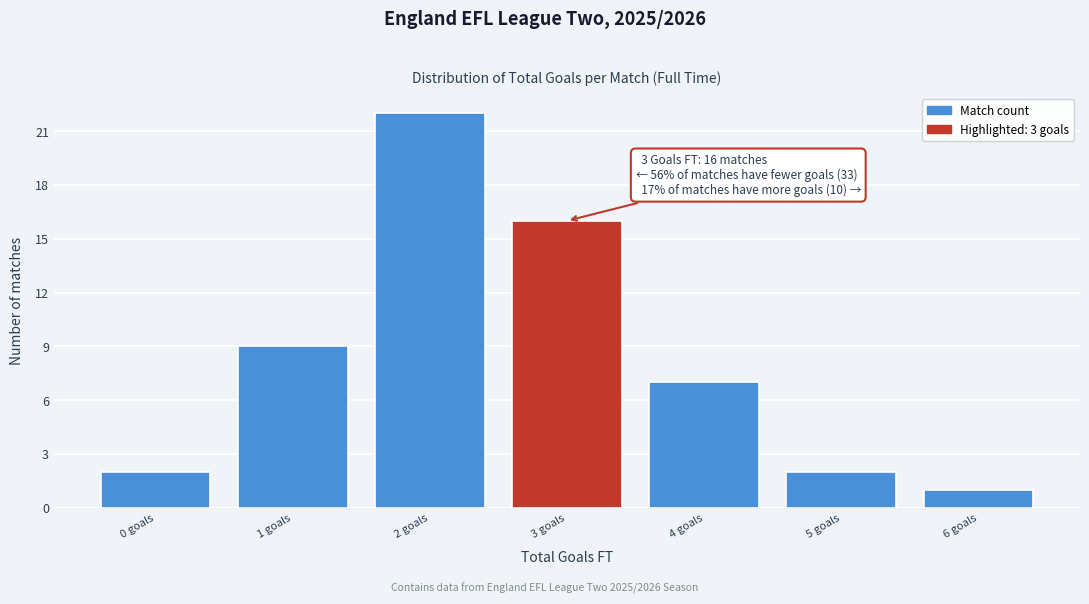

Which range on the x-axis has the tallest bar?

1.5 to 2.5